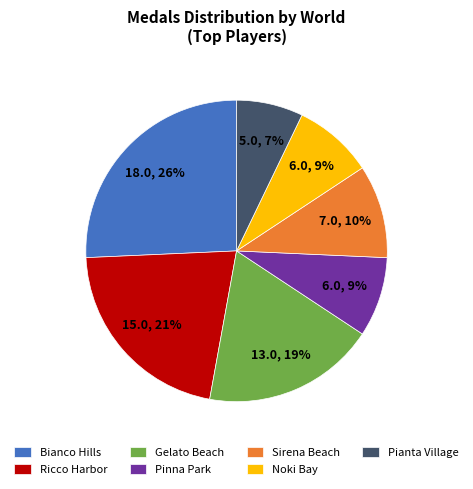

The Noki Bay slice represents 1% of the pie. True or false?

False